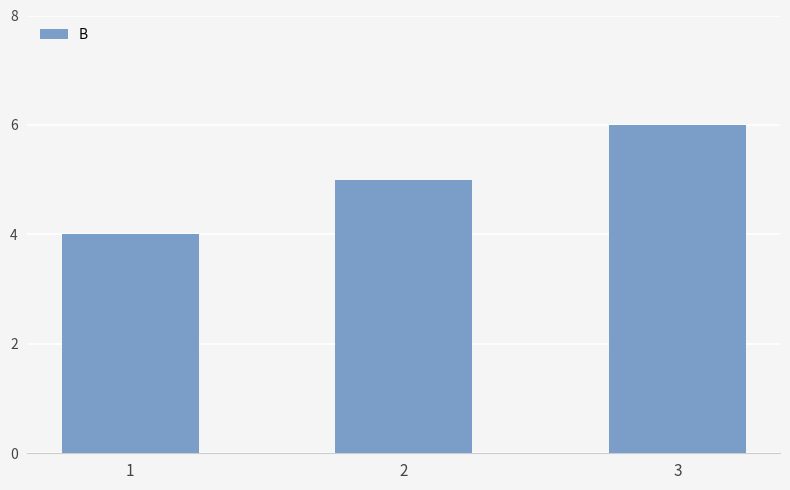

List the labels in order of value, smallest first.

1, 2, 3